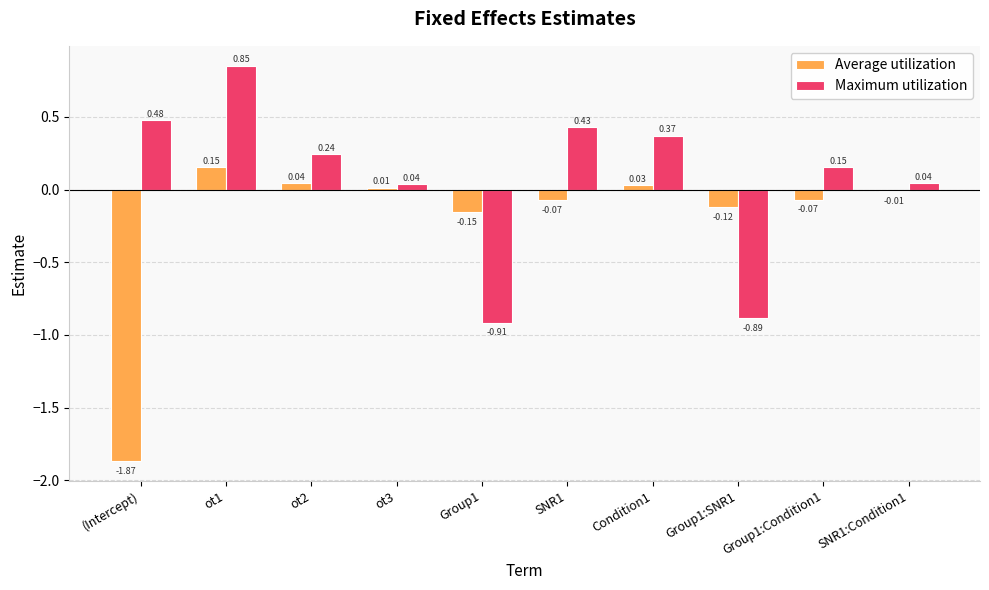

What is the total value across all series at ot2?

0.3